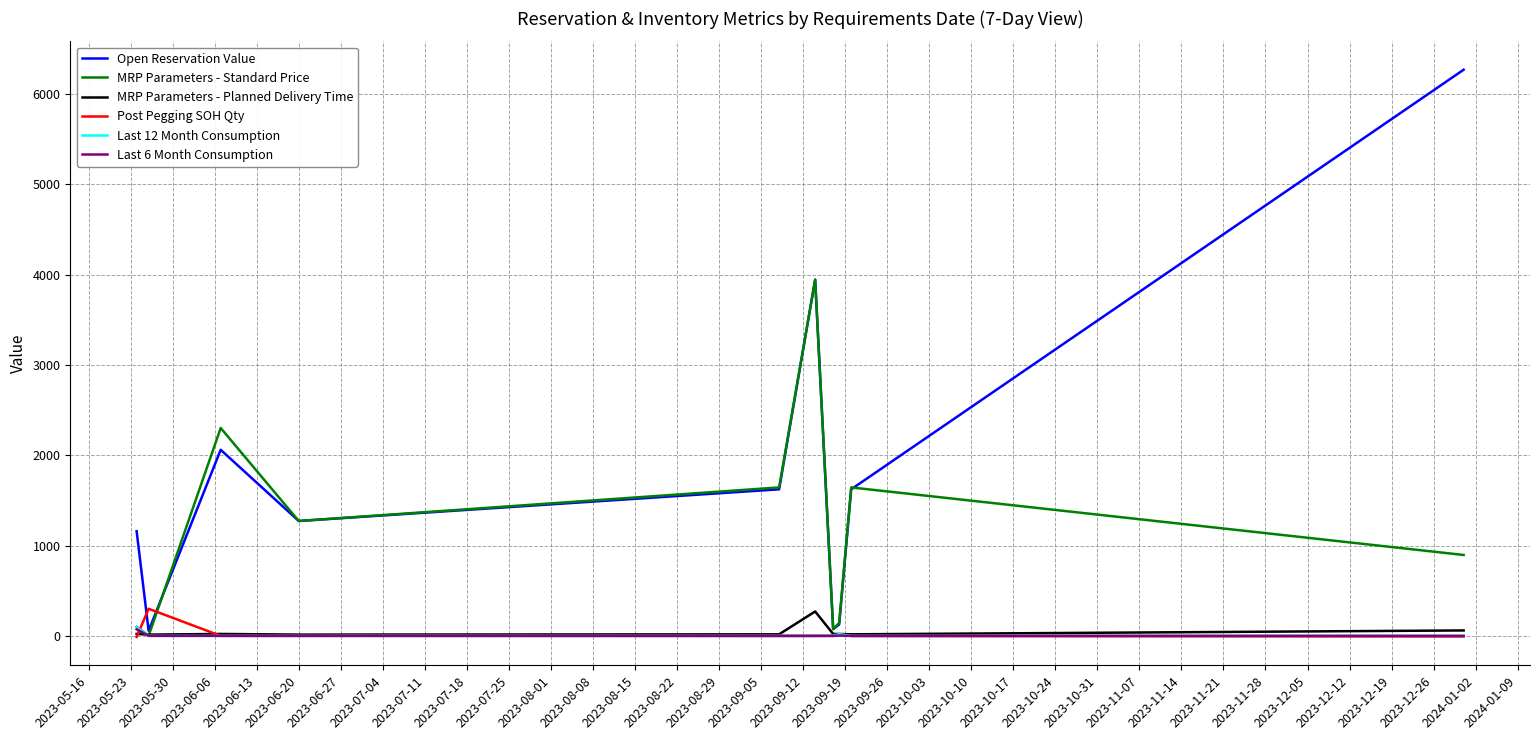

Which series has the widest spread of values?

Open Reservation Value